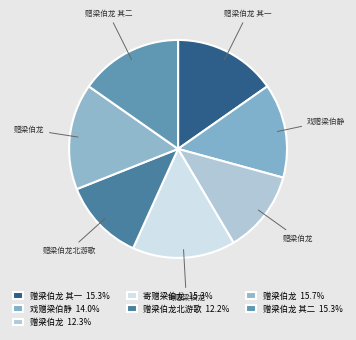

Which category has the smallest portion of the pie?

赠梁伯龙北游歌